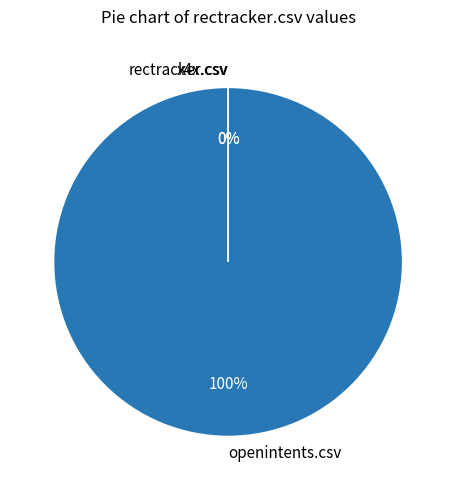

What is the smallest slice in the pie chart?

rectracker.csv